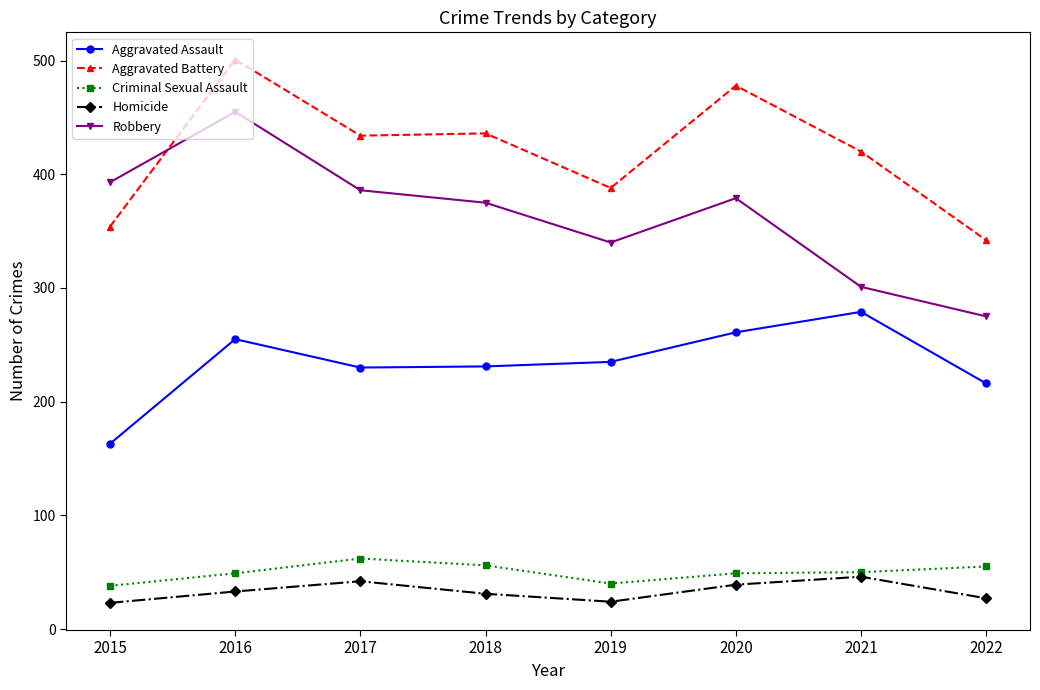

What is the difference between the second highest and second lowest values in the Aggravated Battery series?

124